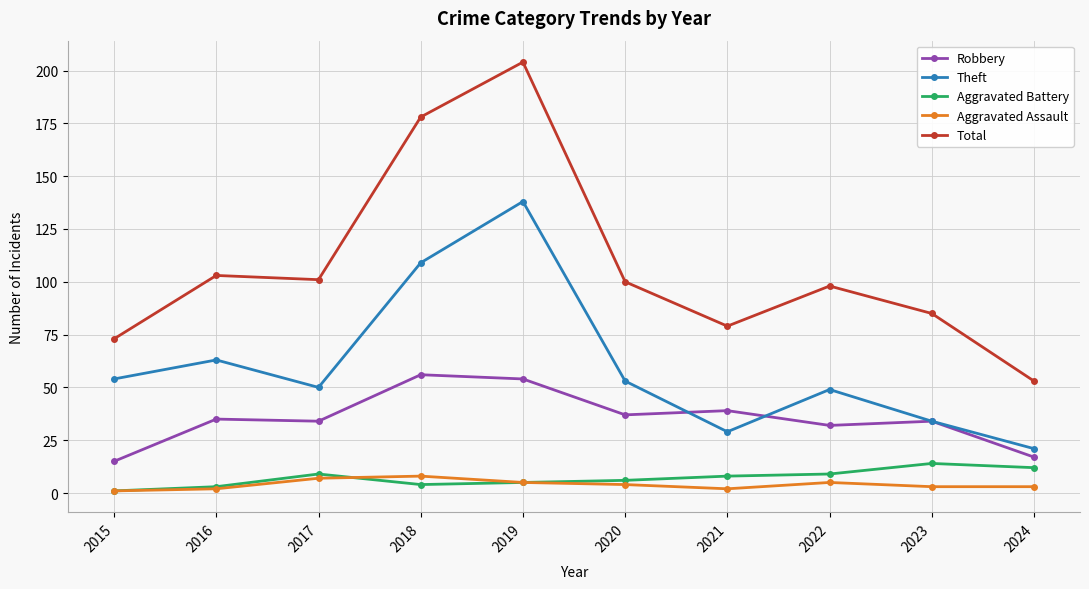

What is the value of the Theft point at the 10th from the left?

21